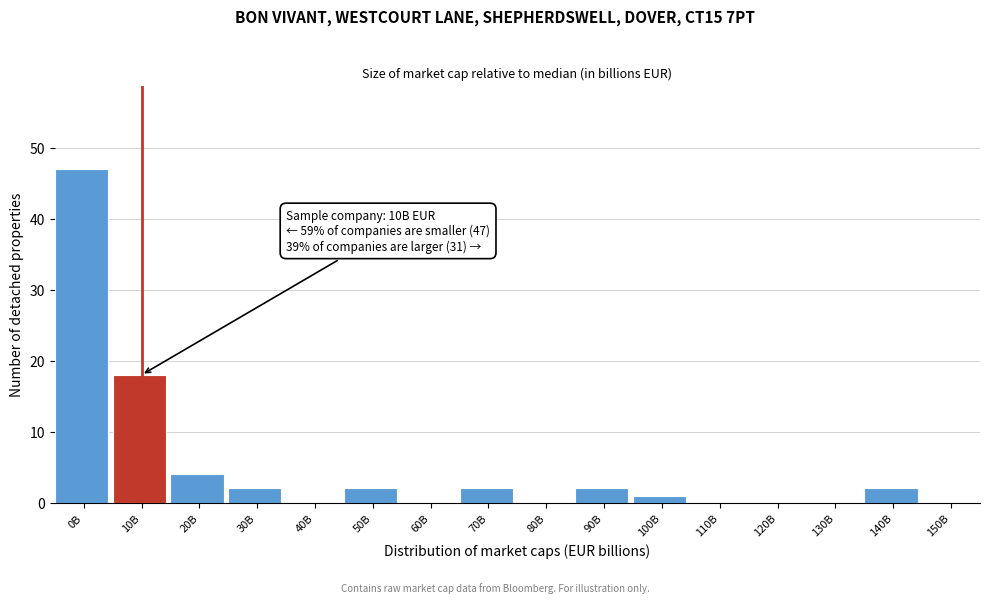

Reading left to right, what are all the values shown in this chart?

0B=47	10B=18	20B=4	30B=2	40B=0	50B=2	60B=0	70B=2	80B=0	90B=2	100B=1	110B=0	120B=0	130B=0	140B=2	150B=0